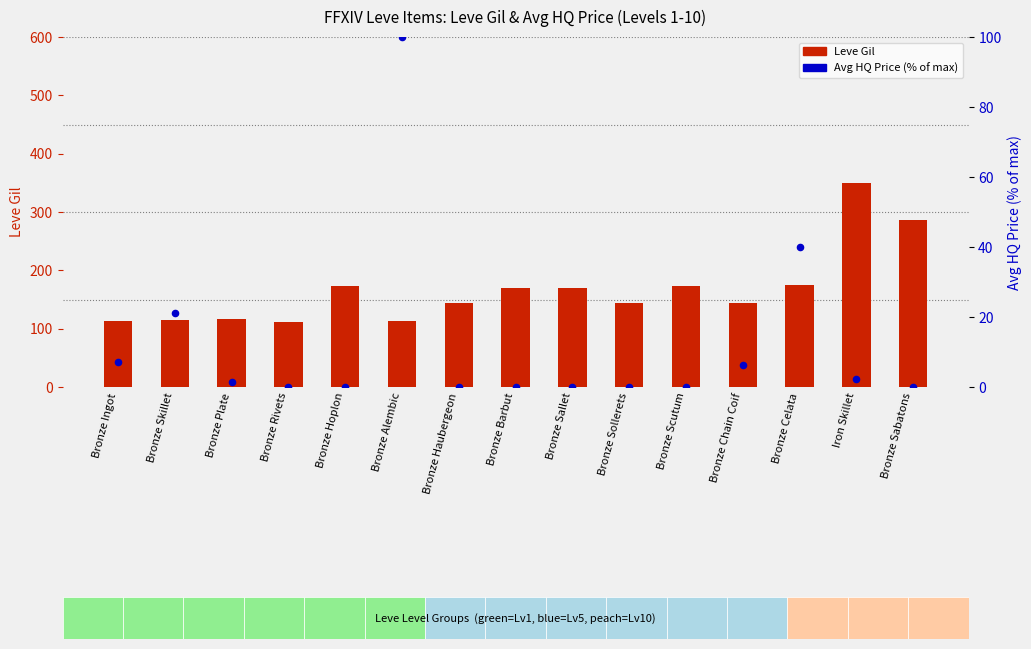

What are all the series names shown in the legend?

Leve Gil, Avg HQ Price (% of max)